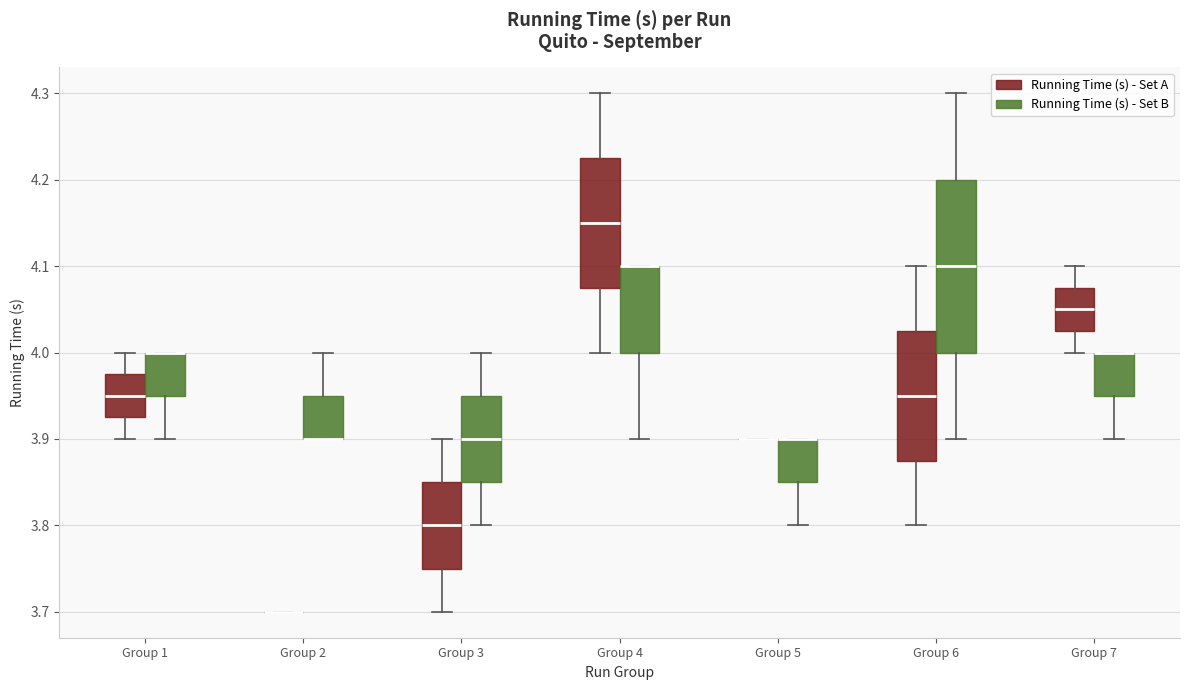

Comparing the boxes themselves (not the whiskers), which one is the tallest?

Group 6 (Running Time (s) - Set B)